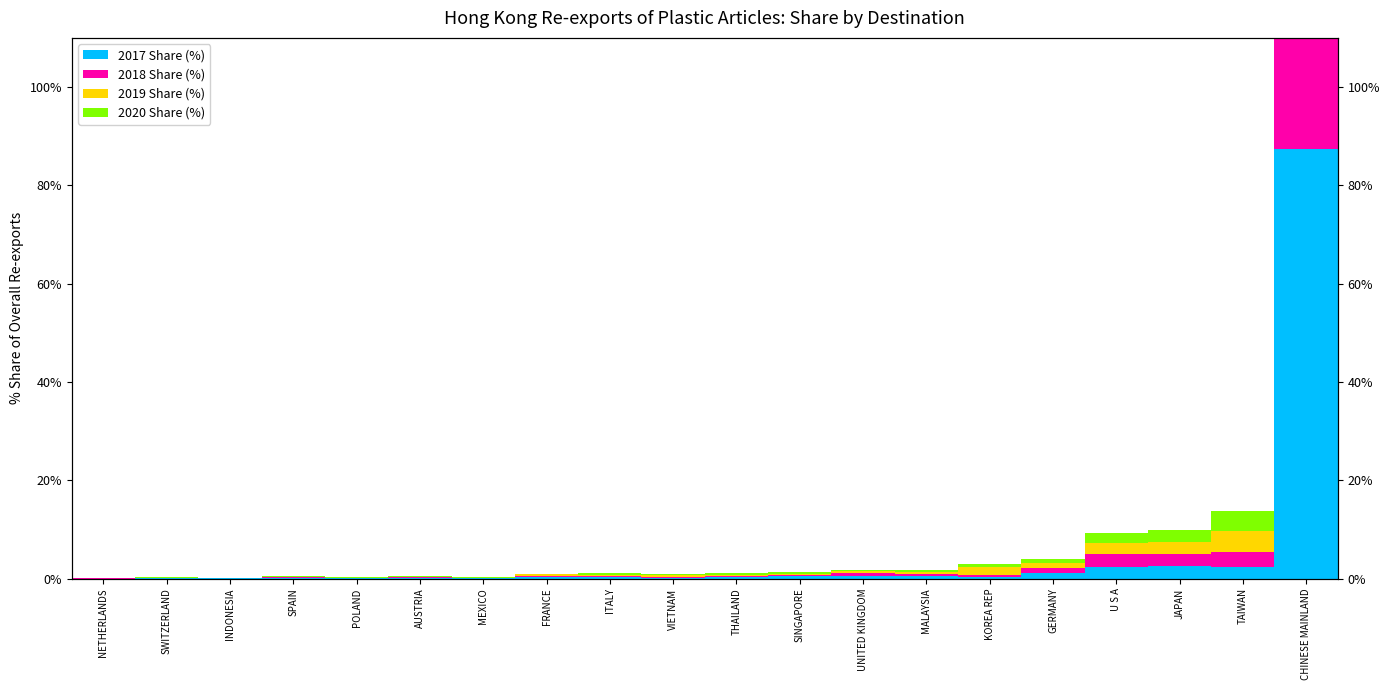

Reading right to left, extract all data points from this chart.

2017 Share (%): 87.4	2.3	2.6	2.5	1.1	0.3	0.5	0.5	0.5	0.4	0.2	0.3	0.3	0.1	0.2	0.1	0.2	0.0	0.1	0.0
2018 Share (%): 87.2	3.2	2.4	2.5	1.0	0.5	0.5	0.6	0.2	0.2	0.2	0.3	0.3	0.1	0.1	0.0	0.2	0.0	0.1	0.0
2019 Share (%): 85.4	4.1	2.5	2.2	1.0	1.5	0.4	0.4	0.2	0.2	0.4	0.2	0.3	0.1	0.1	0.1	0.1	0.0	0.1	0.1
2020 Share (%): 86.8	4.2	2.4	2.0	1.0	0.6	0.4	0.4	0.4	0.3	0.3	0.2	0.2	0.1	0.1	0.1	0.1	0.0	0.0	0.0